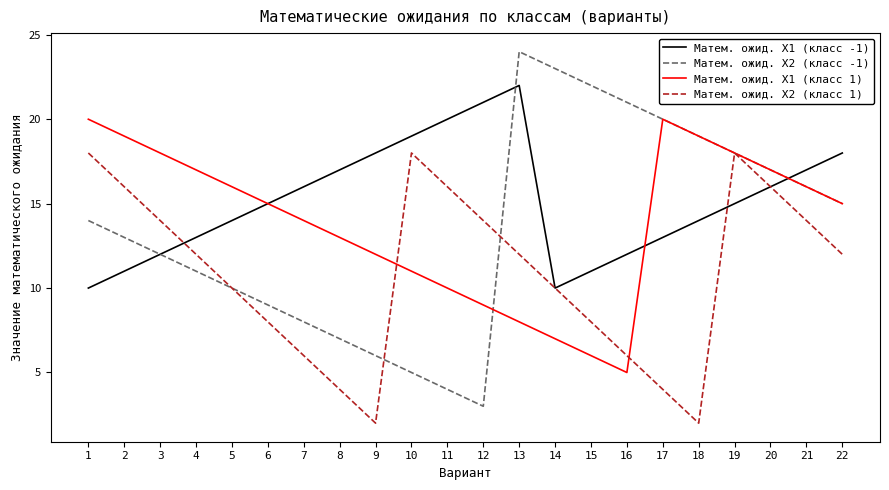

List the series in order of their peak value, highest first.

Матем. ожид. X2 (класс -1), Матем. ожид. X1 (класс -1), Матем. ожид. X1 (класс 1), Матем. ожид. X2 (класс 1)